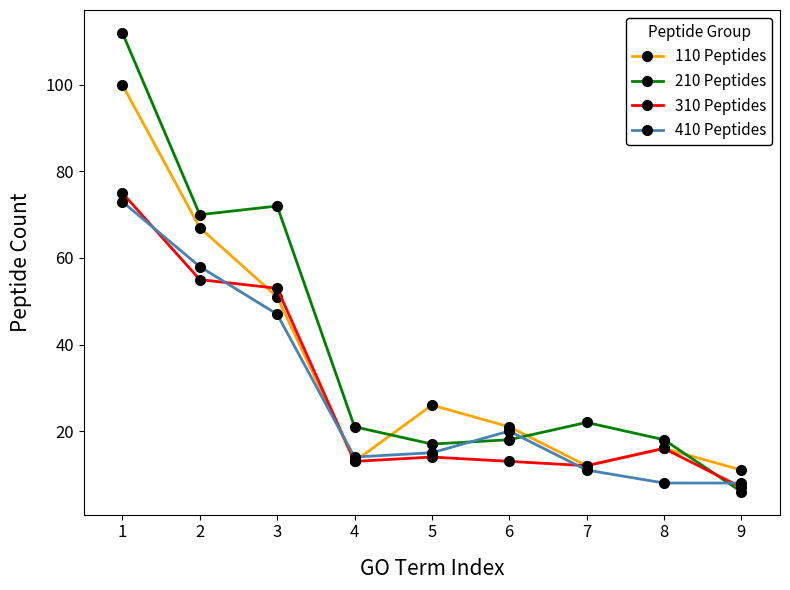

Which series has the largest range (max minus min)?

210 Peptides